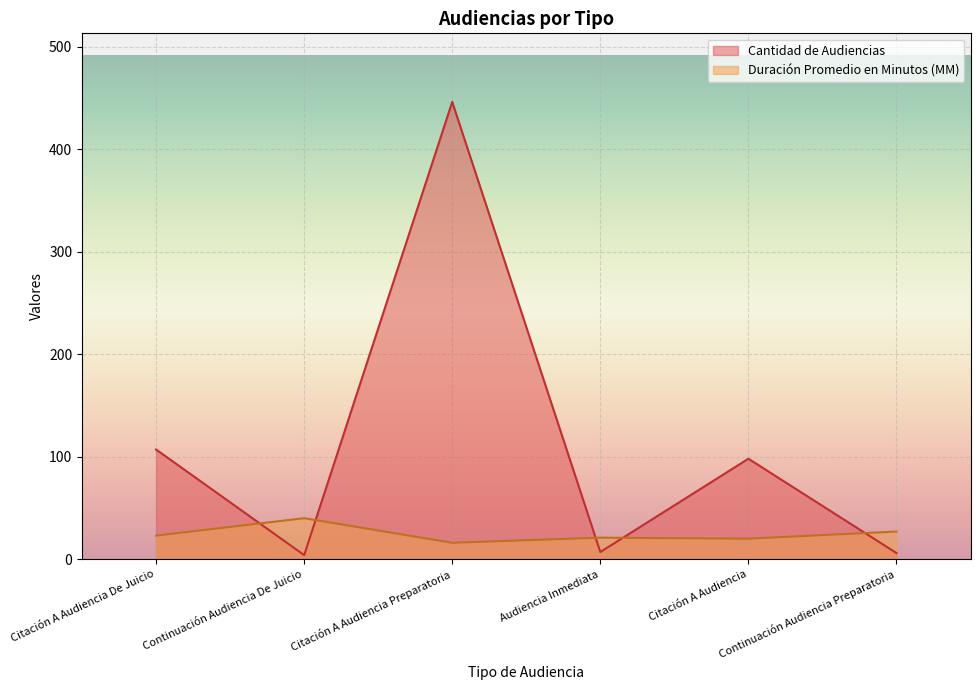

Which category has the highest value in the Cantidad de Audiencias series?

Citación A Audiencia Preparatoria